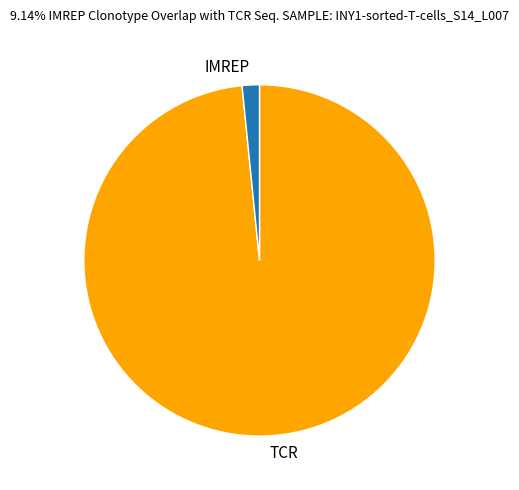

Does any single category account for the majority?

Yes